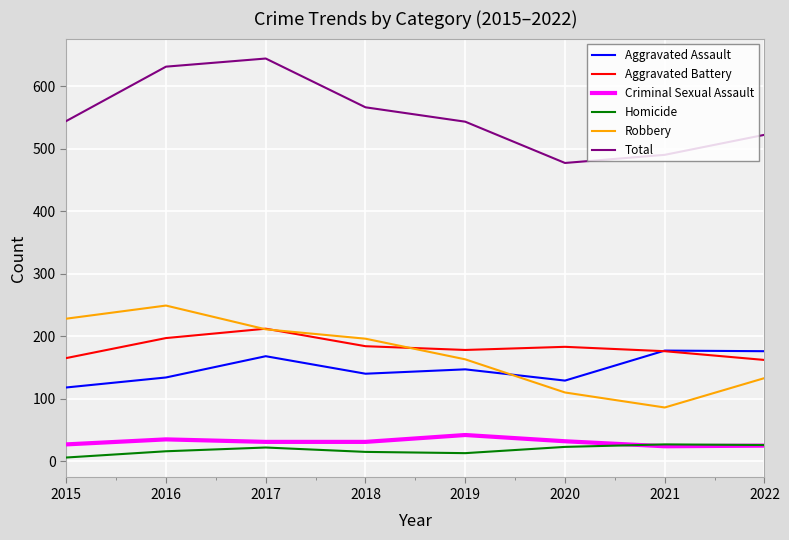

In Total, how many points are lower than both neighbors (excluding endpoints)?

1